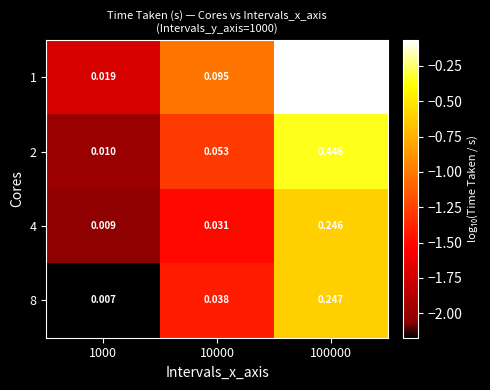

Which series has the largest total across all categories?

1